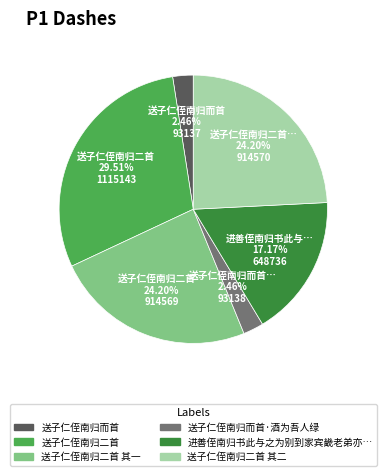

Is there any slice that represents more than half of the pie?

No